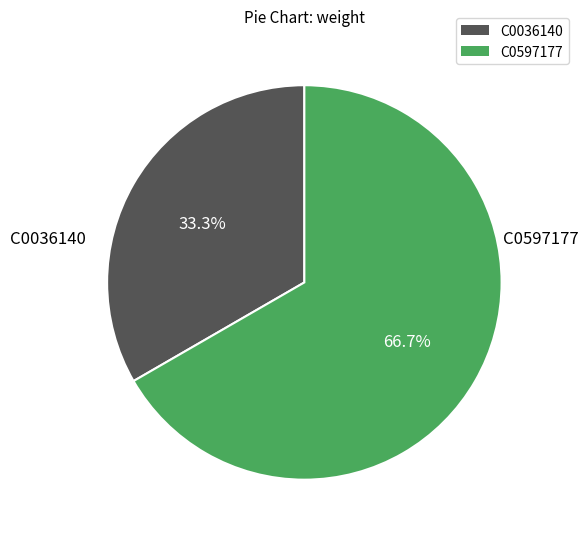

Is there a majority slice in this chart?

Yes